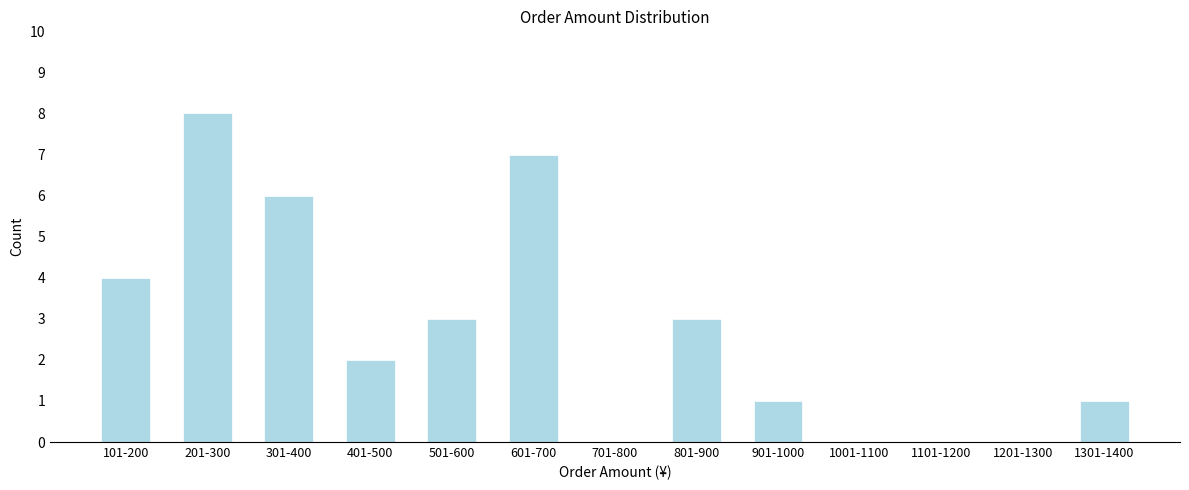

Reading left to right, list all the values displayed in this chart.

101-200=4	201-300=8	301-400=6	401-500=2	501-600=3	601-700=7	701-800=0	801-900=3	901-1000=1	1001-1100=0	1101-1200=0	1201-1300=0	1301-1400=1